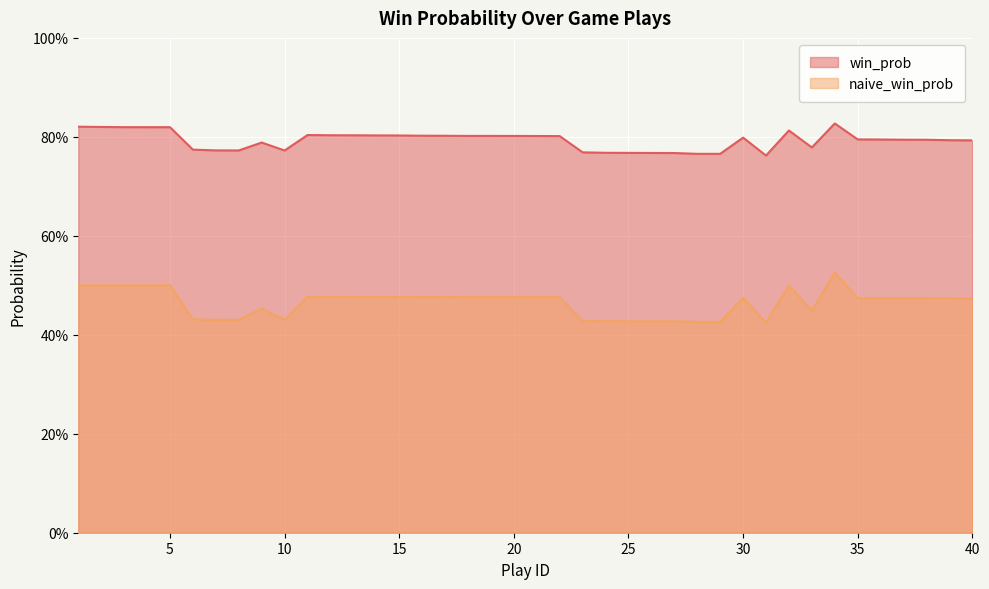

At which category is the sum across all series the highest?

34